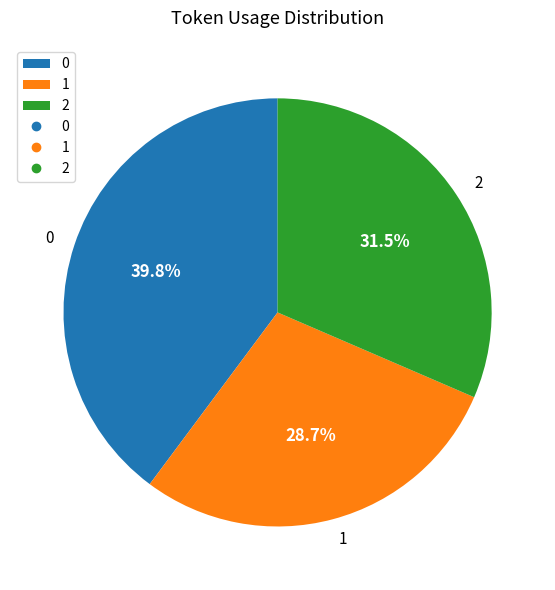

To the nearest percent, what portion does 1 represent?

29%